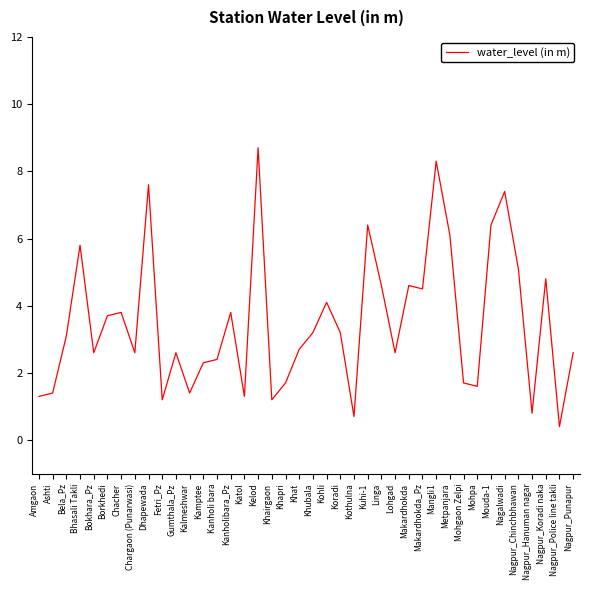

What is the sum of the values at Bokhara_Pz and Kuhi-1?

9.0